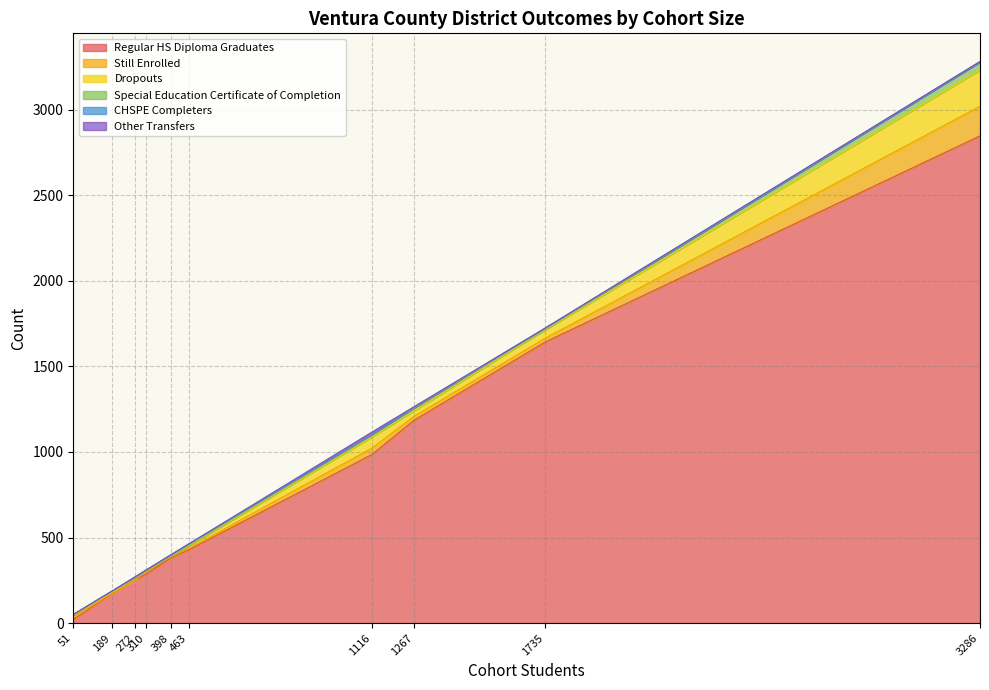

How many distinct data groups are displayed?

6